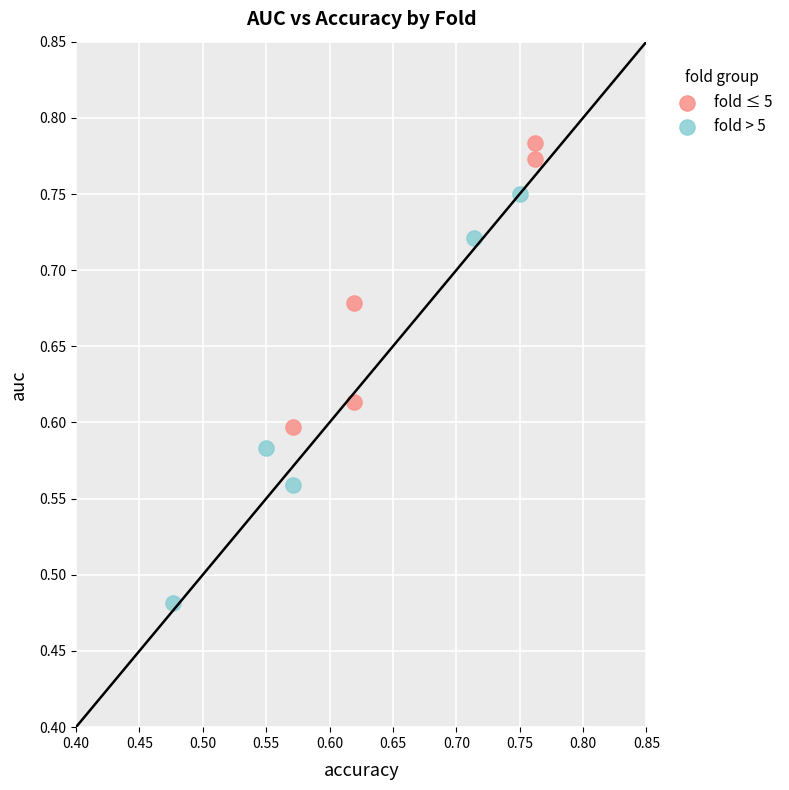

What are all the series names shown in the legend?

fold ≤ 5, fold > 5